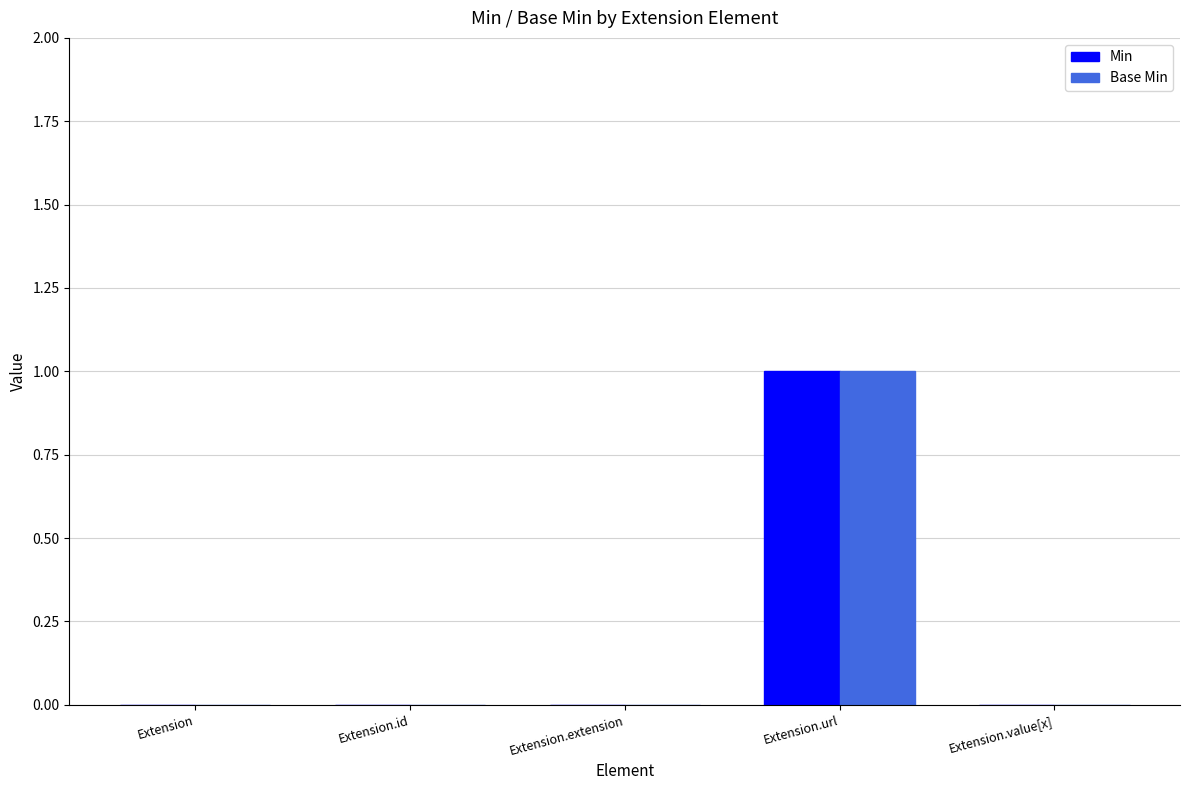

Reading left to right, extract all data points from this chart.

Min: Extension=0	Extension.id=0	Extension.extension=0	Extension.url=1	Extension.value[x]=0
Base Min: Extension=0	Extension.id=0	Extension.extension=0	Extension.url=1	Extension.value[x]=0